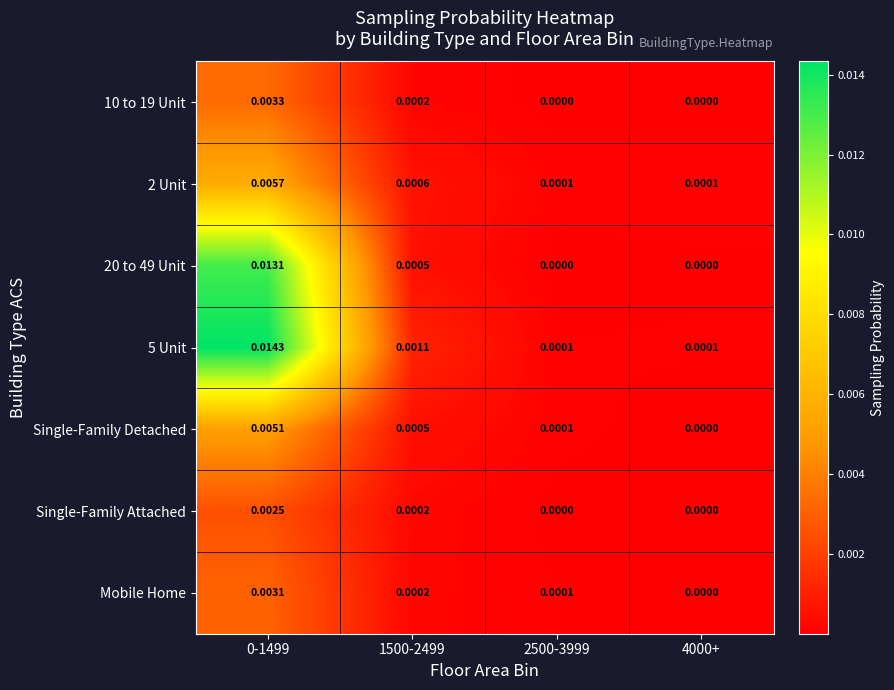

Is the value of 2 Unit at 4000+ greater than the value of 5 Unit at 1500-2499?

No